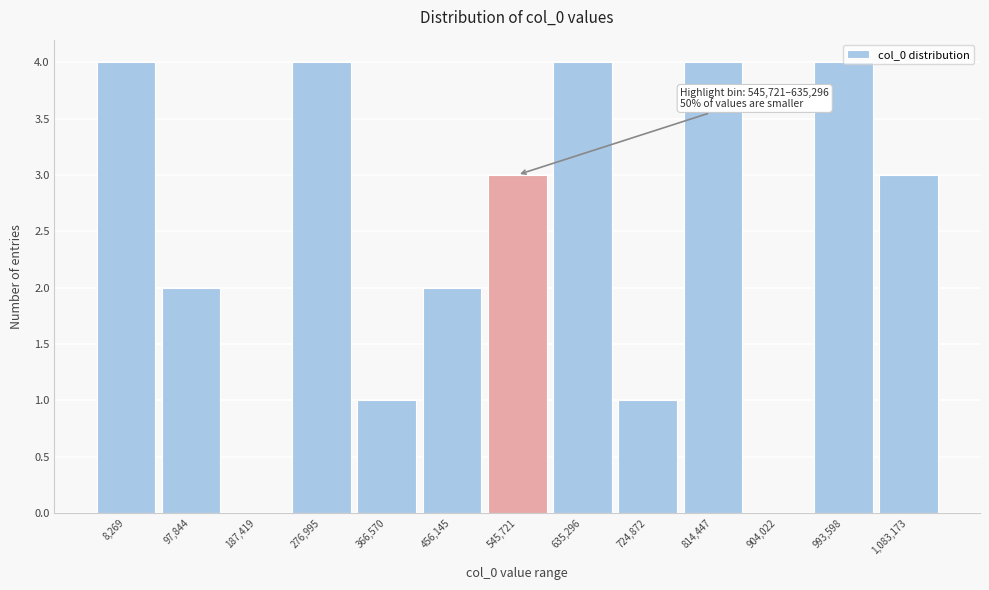

What is the sum of all values?

32